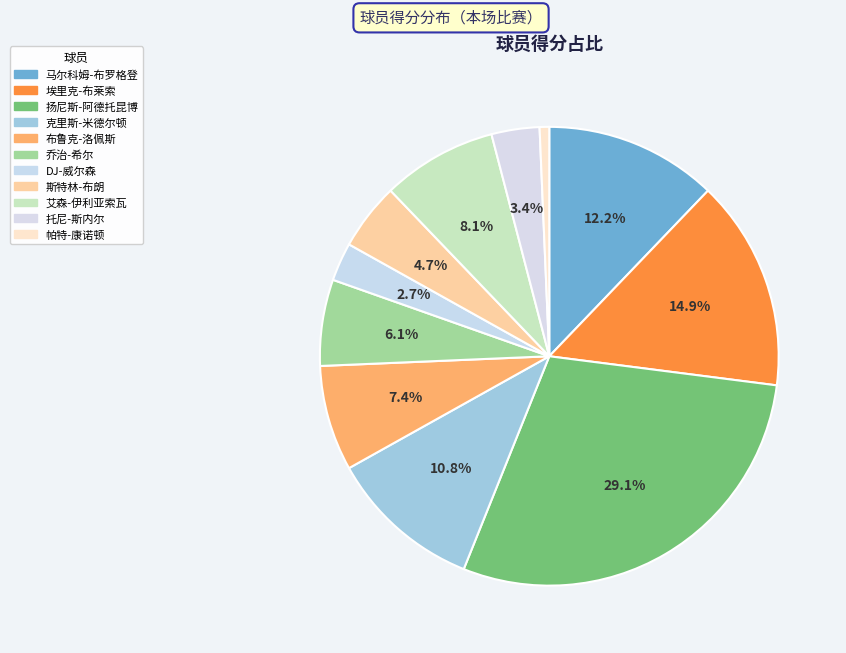

To the nearest percent, what portion does 艾森-伊利亚索瓦 represent?

8%